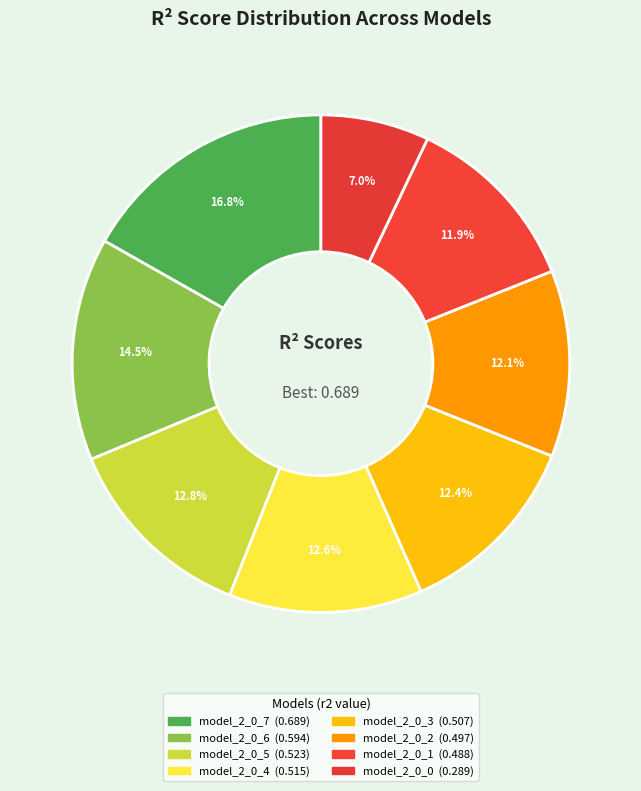

How many slices are in this pie chart?

8